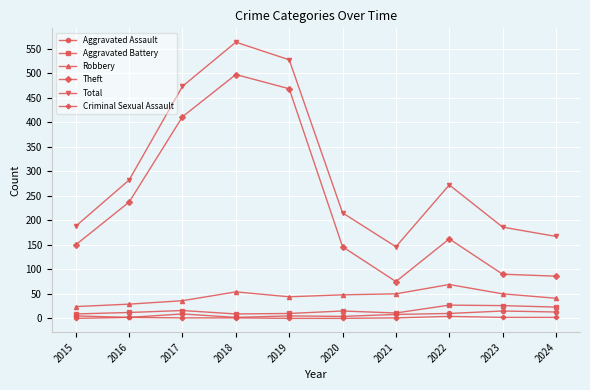

Which label corresponds to the largest value in the chart?

2018